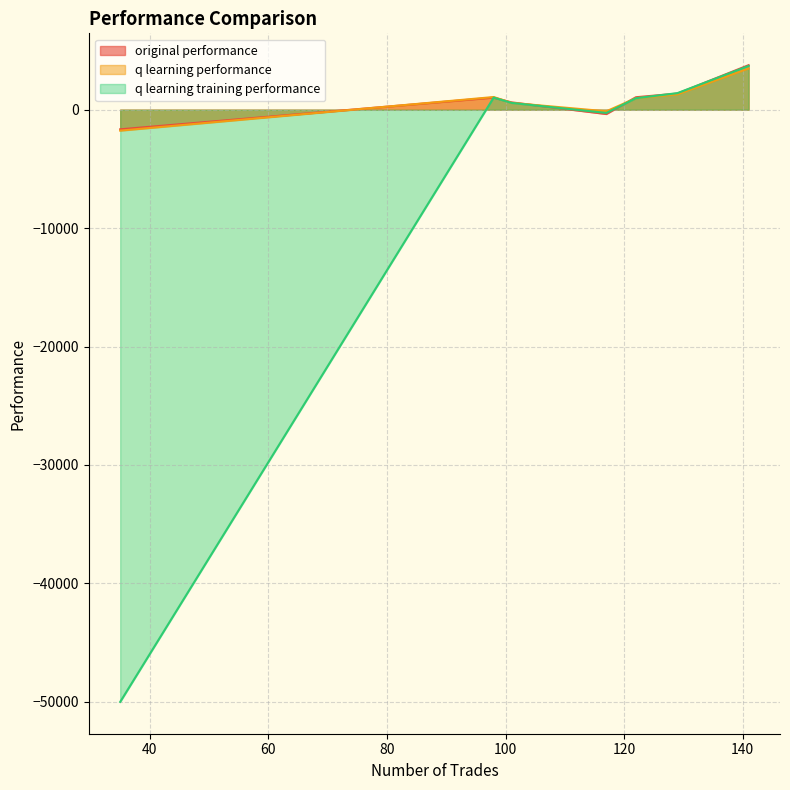

Where is original performance nearest to the value 1049?

122